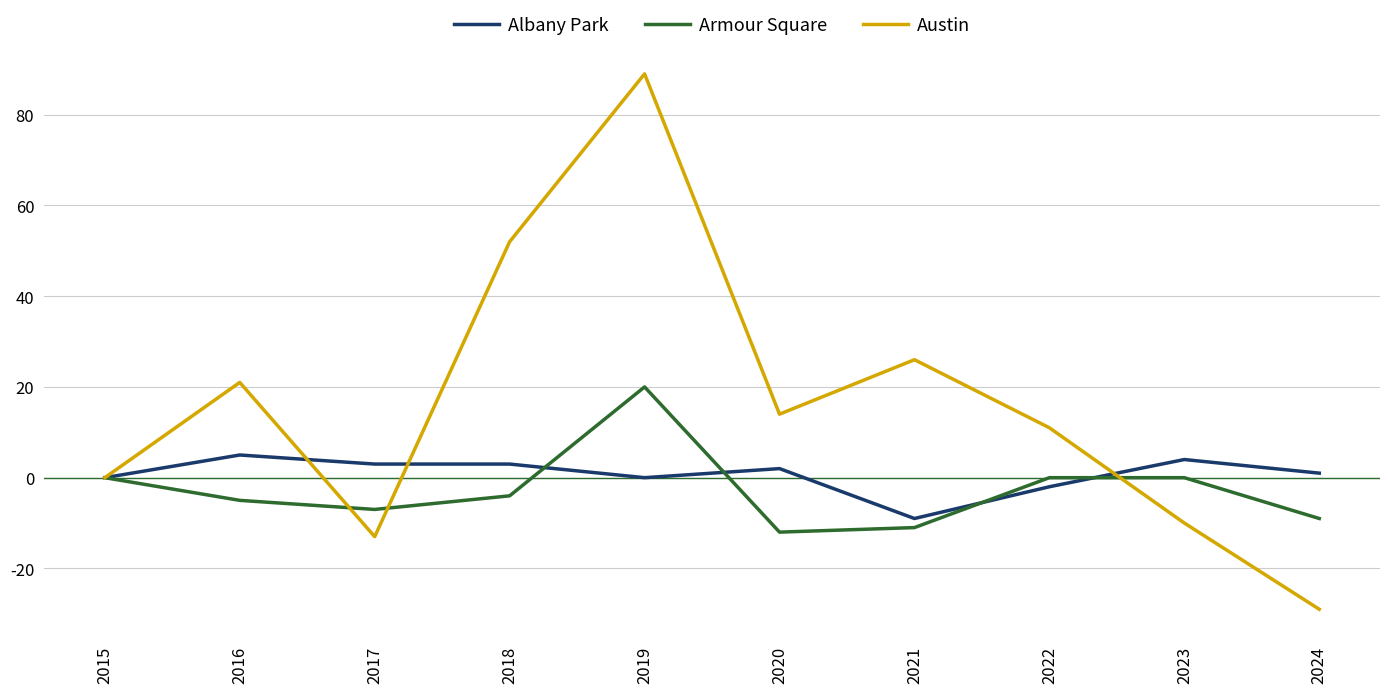

Rank the series at 2017 from highest to lowest value.

Albany Park, Armour Square, Austin